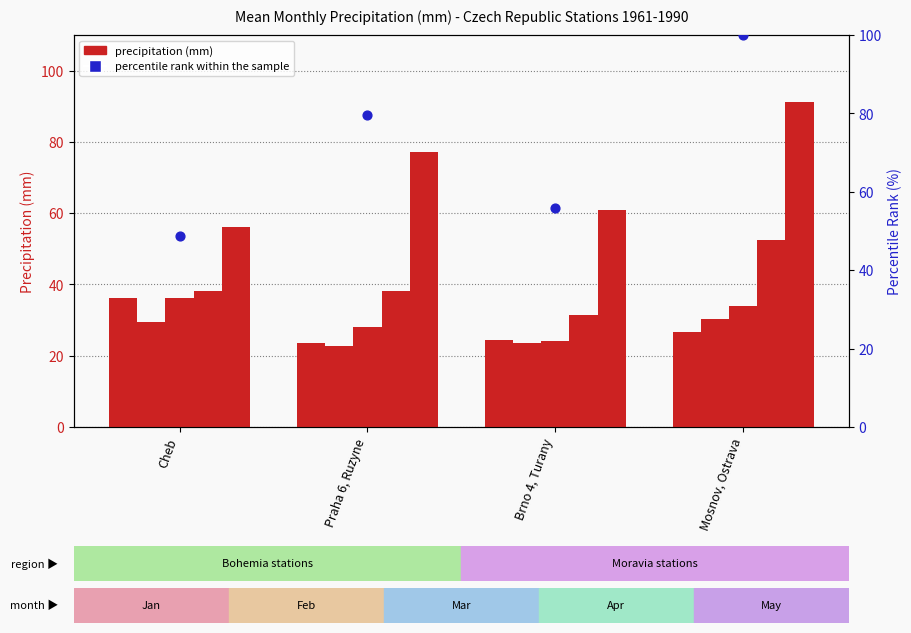

What is the total value across all series at Praha 6, Ruzyne?

103.2